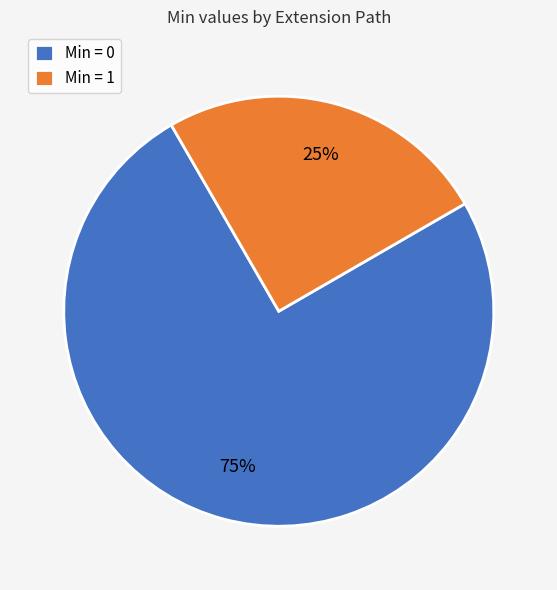

Which category has the biggest portion of the pie?

Min = 0